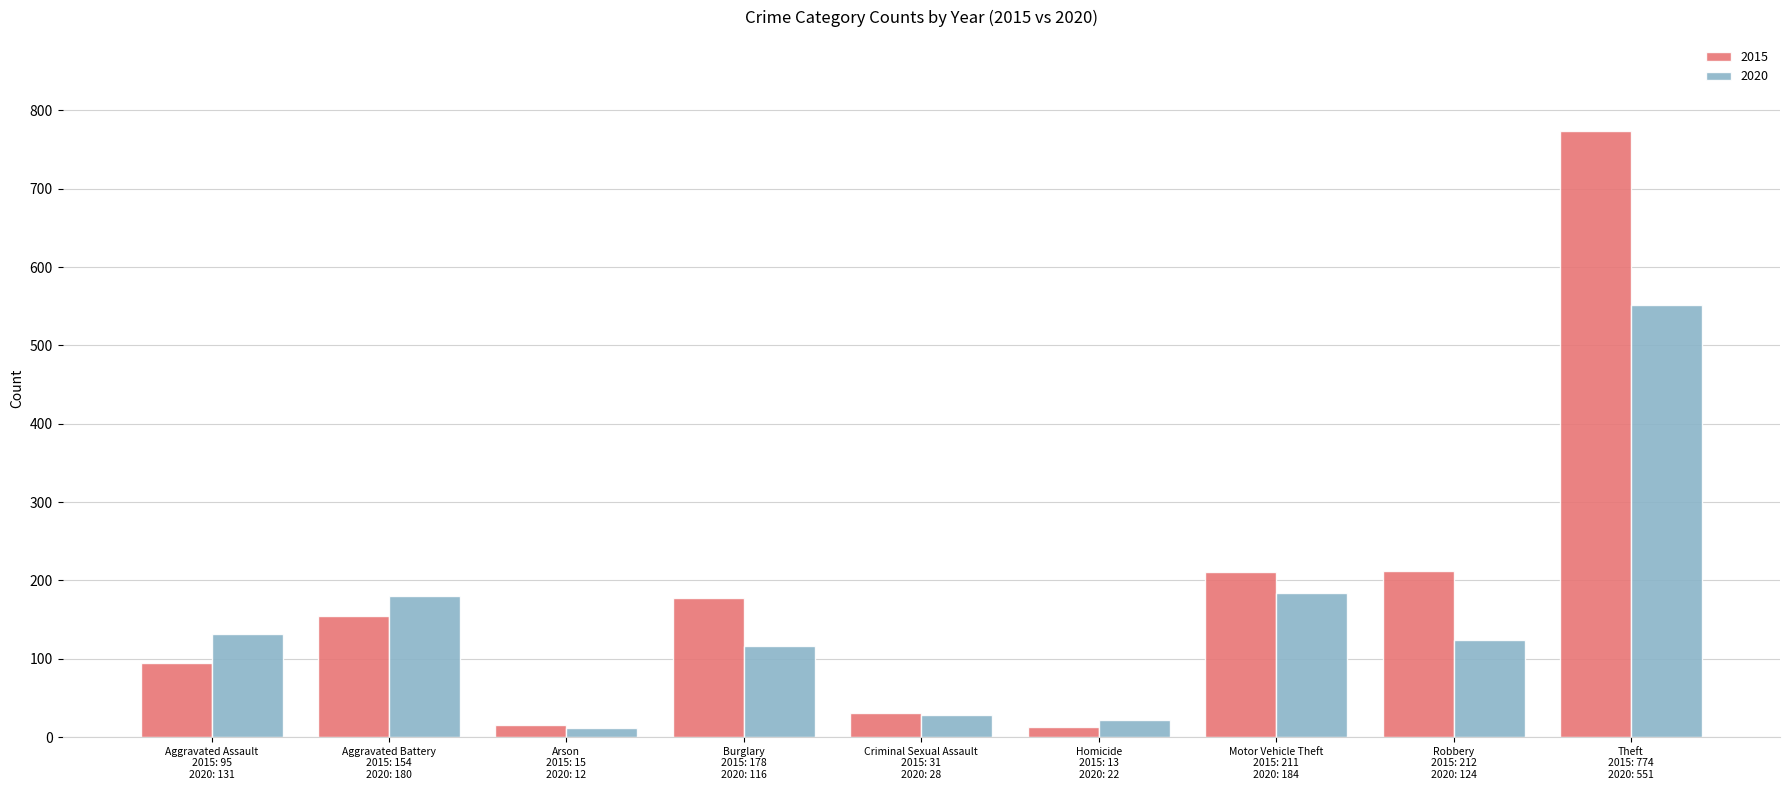

List the series in order of their overall mean, lowest first.

2020, 2015